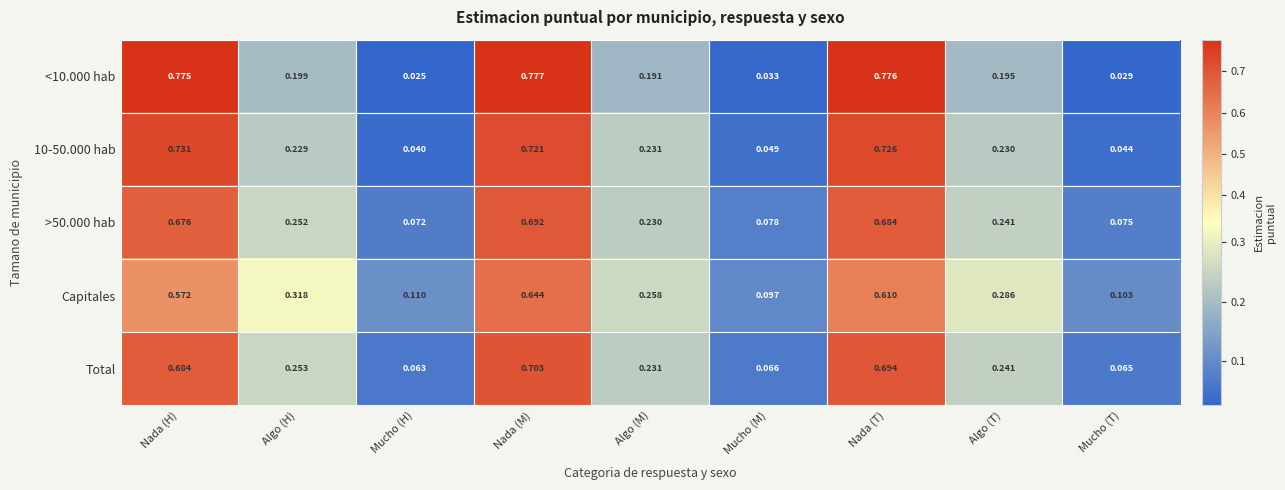

Is the value of 10-50.000 hab at Algo (T) greater than the value of Capitales at Nada (T)?

No